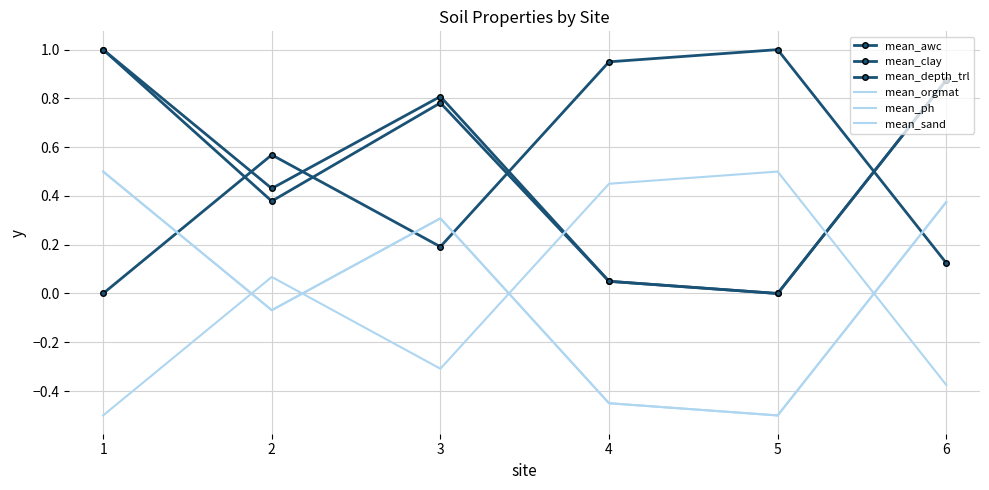

Which label corresponds to the largest value in the chart?

5